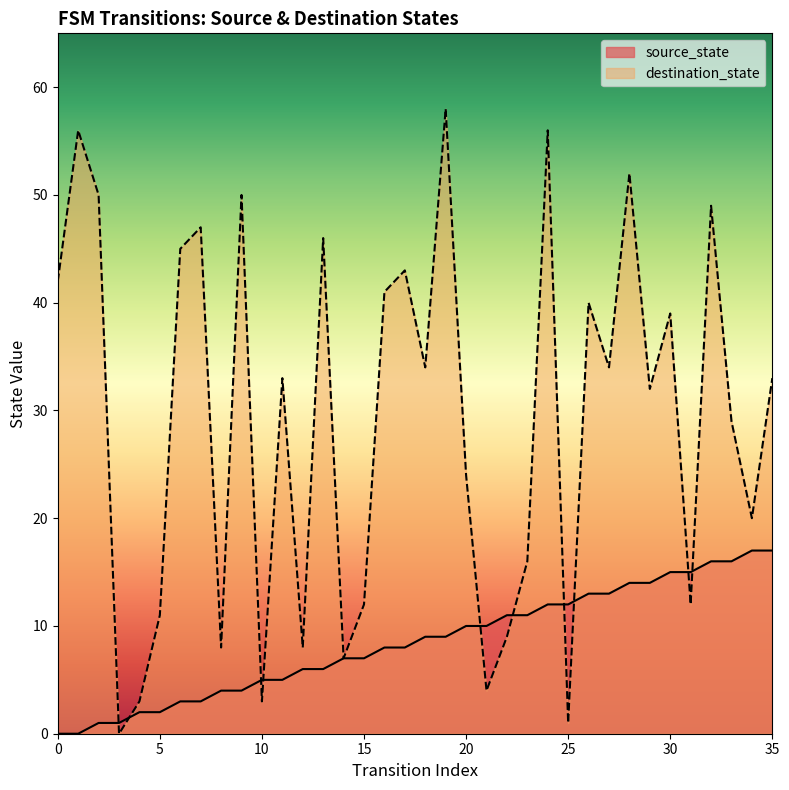

What is the average value of the destination_state series?

29